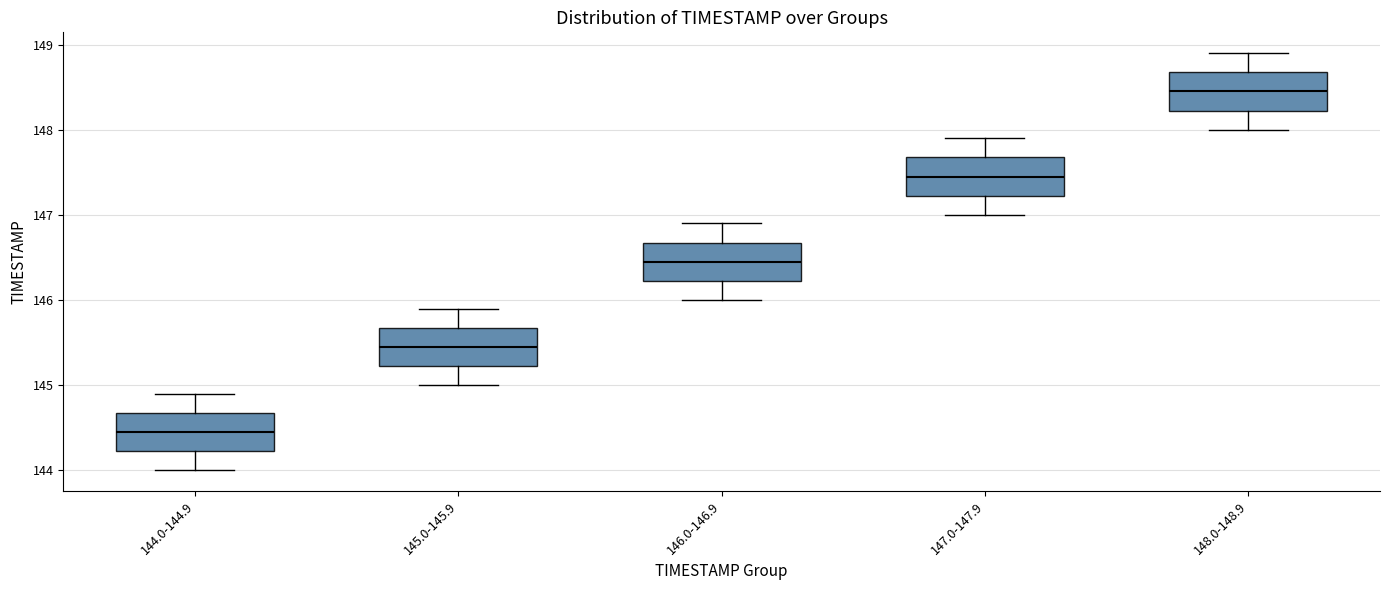

Reading left to right, read every box against the y-axis: the position of its median line, the range the box covers, and the ends of its whiskers. The values are not printed on the chart, so give them approximately, as read against the axis.

144.0-144.9: median 144.5, box 144.2 to 144.7, whiskers 144.0 to 144.9
145.0-145.9: median 145.5, box 145.2 to 145.7, whiskers 145.0 to 145.9
146.0-146.9: median 146.5, box 146.2 to 146.7, whiskers 146.0 to 146.9
147.0-147.9: median 147.5, box 147.2 to 147.7, whiskers 147.0 to 147.9
148.0-148.9: median 148.5, box 148.2 to 148.7, whiskers 148.0 to 148.9